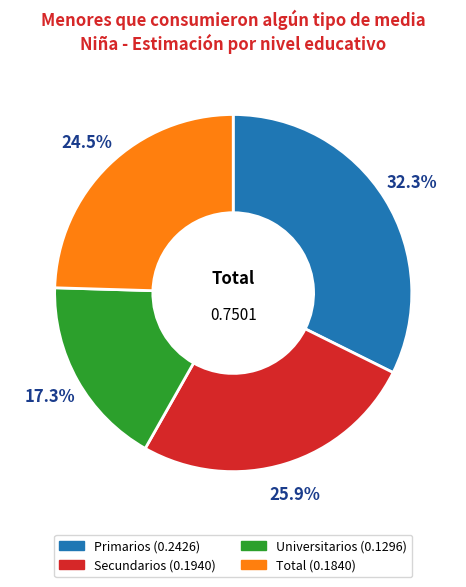

How many segments does this pie chart have?

4